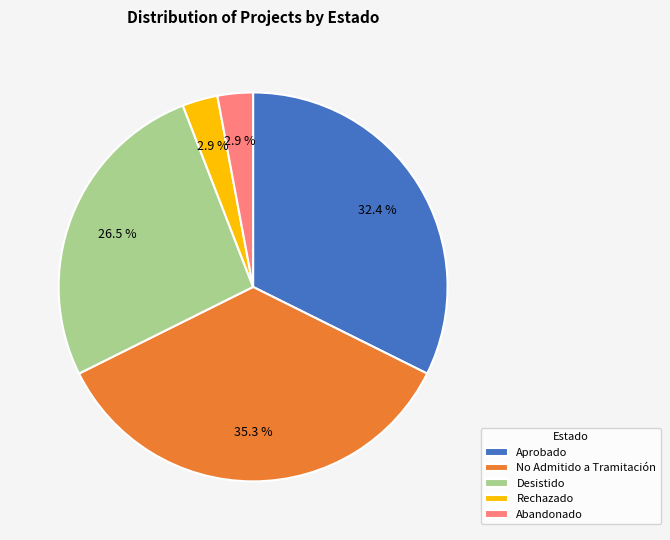

Does Desistido account for over 50% of the chart?

No